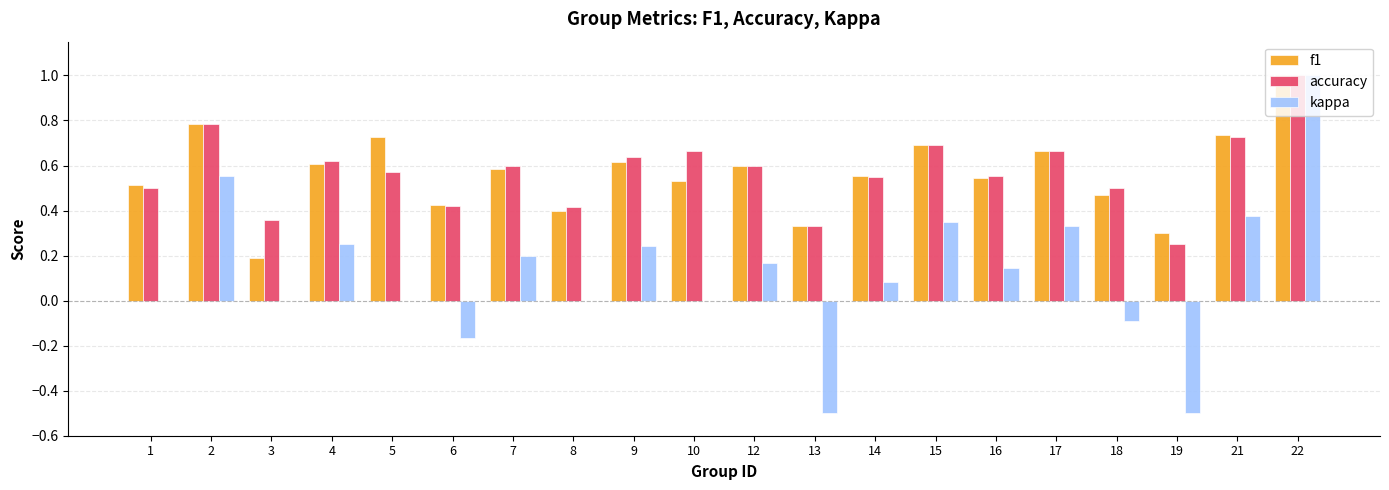

What is the sum of all accuracy values?

11.4